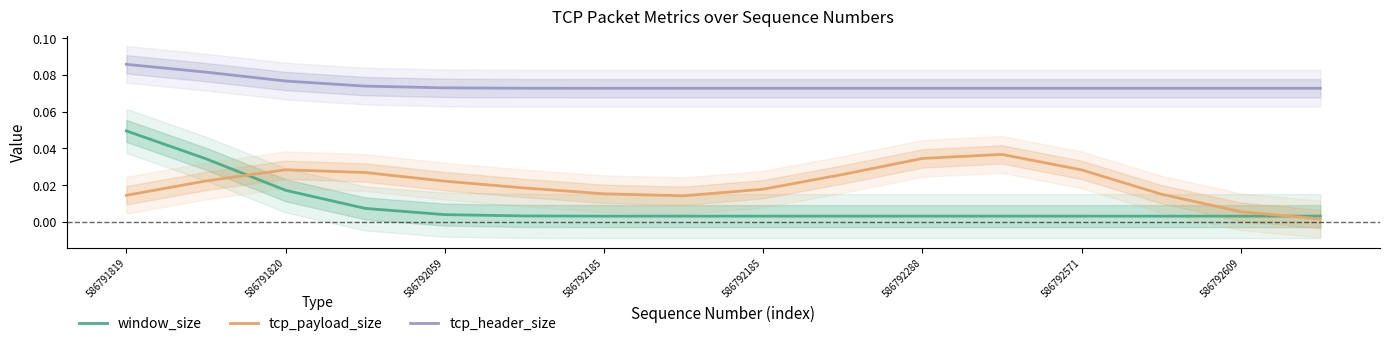

True or false: tcp_header_size and tcp_payload_size intersect in this chart.

False